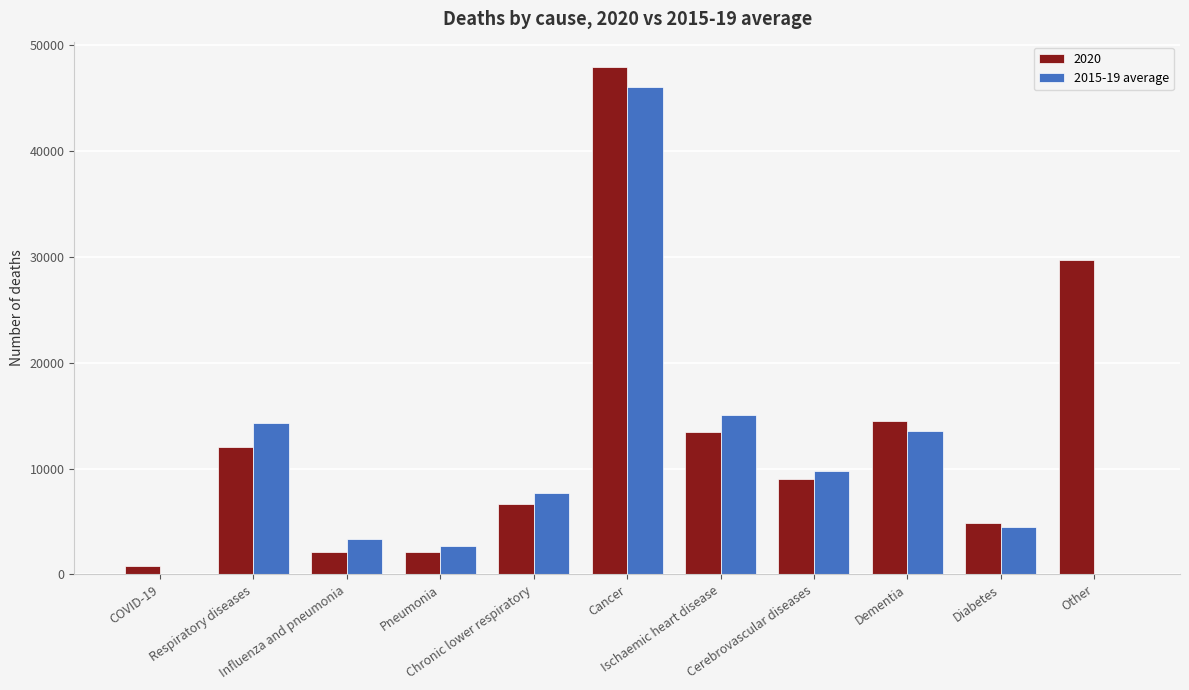

Count the number of categories in the chart.

11